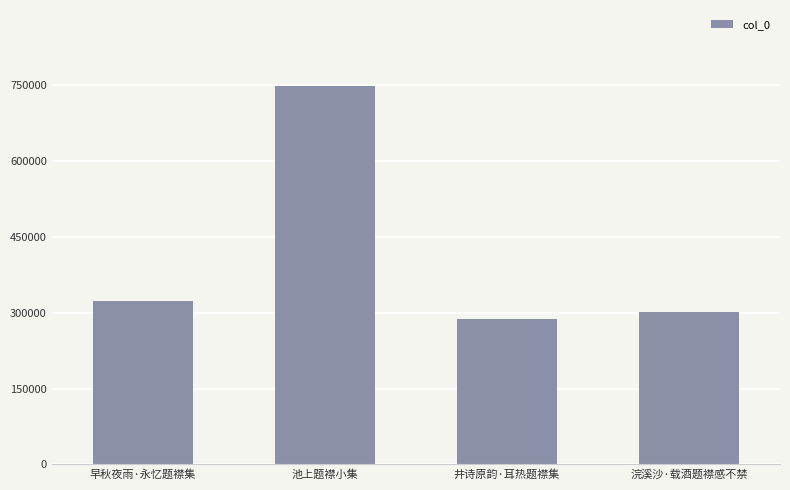

Is it true that the value at 池上题襟小集 is 1181778?

False